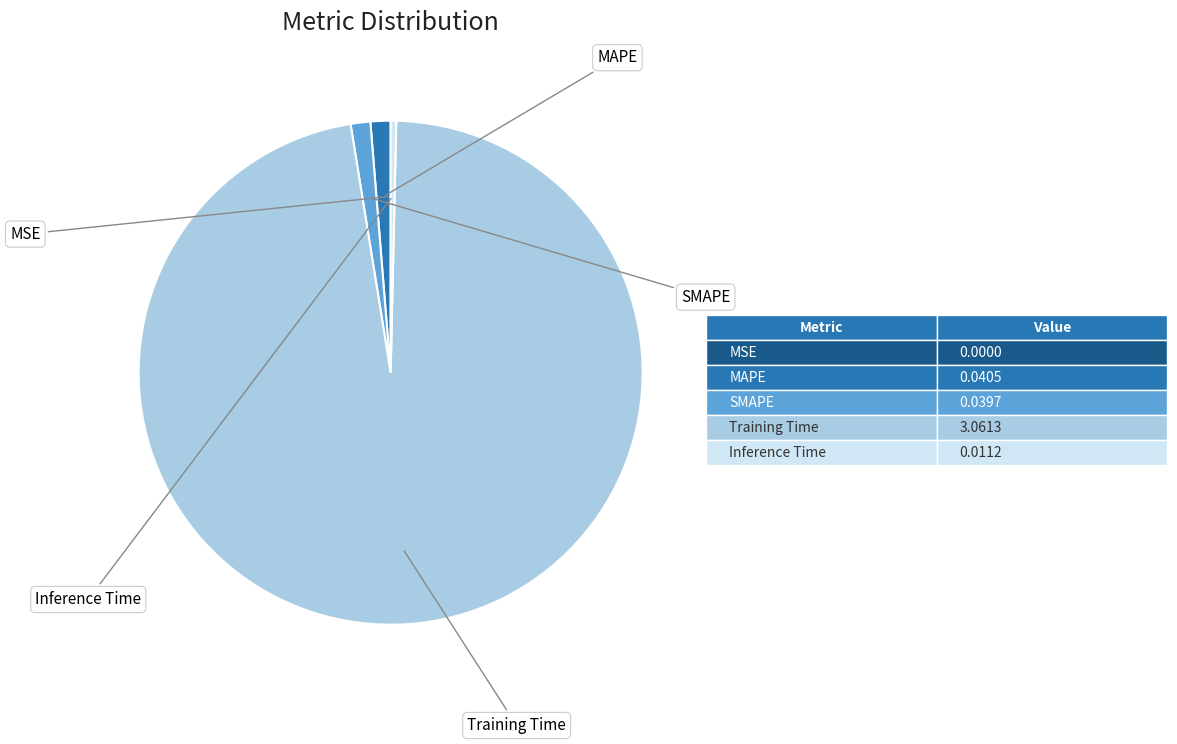

Is there any slice that represents more than half of the pie?

Yes